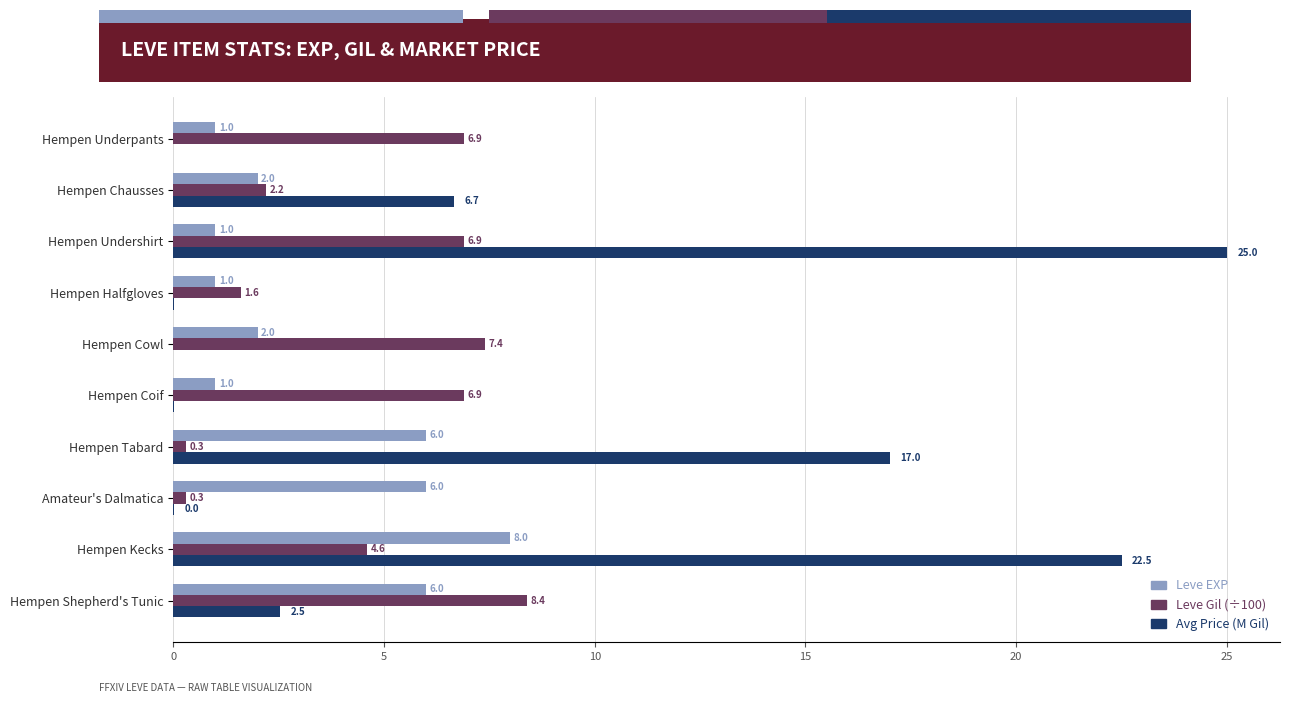

The Avg Price (M Gil) series shows 0.0 at Amateur's Dalmatica. True or false?

True